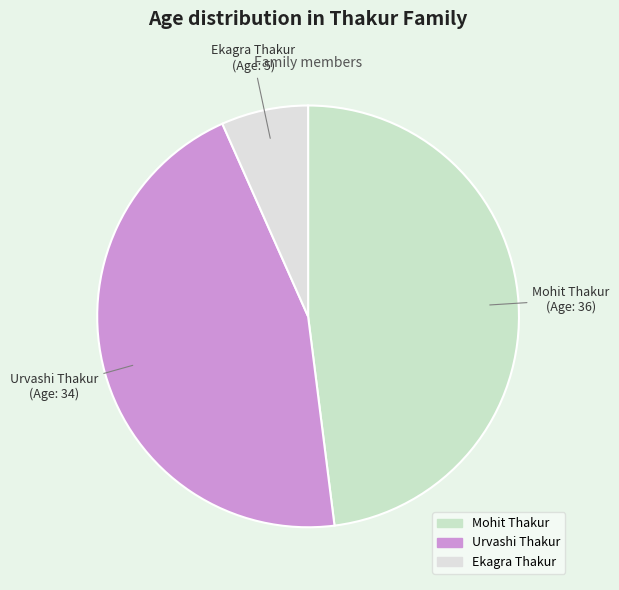

Rank the categories by value from highest to lowest.

Mohit Thakur, Urvashi Thakur, Ekagra Thakur